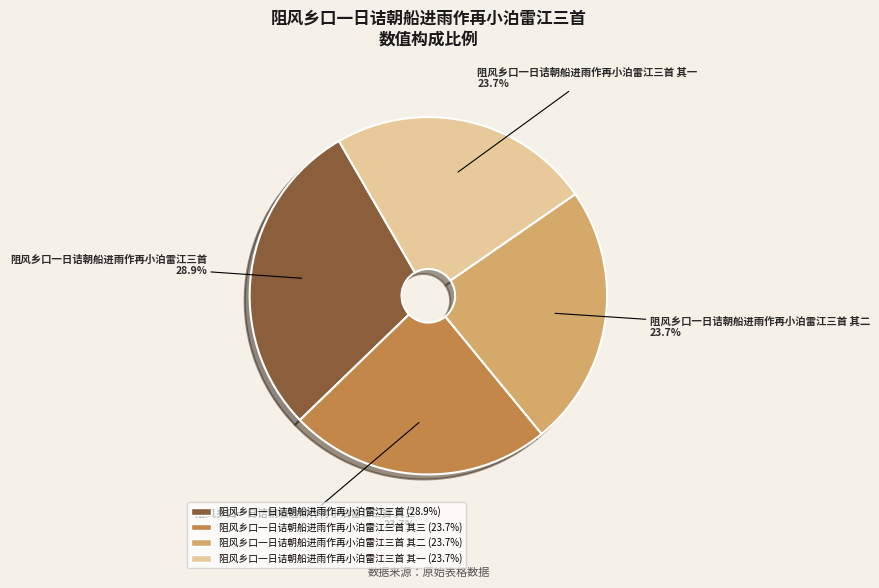

How many slices are in this pie chart?

4